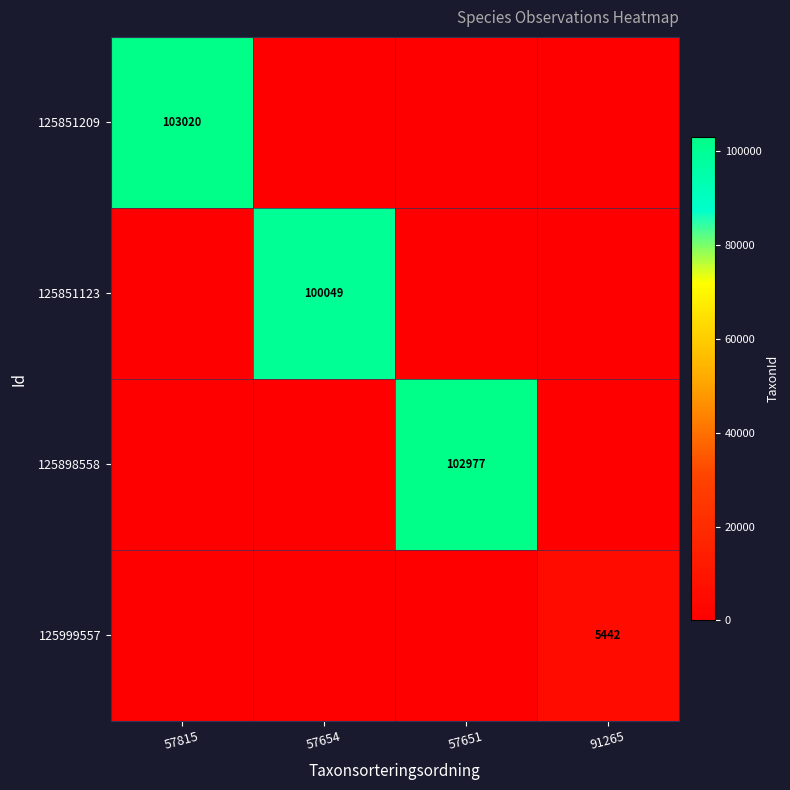

True or false: 125898558 has a value of 102977 at 57651.

True